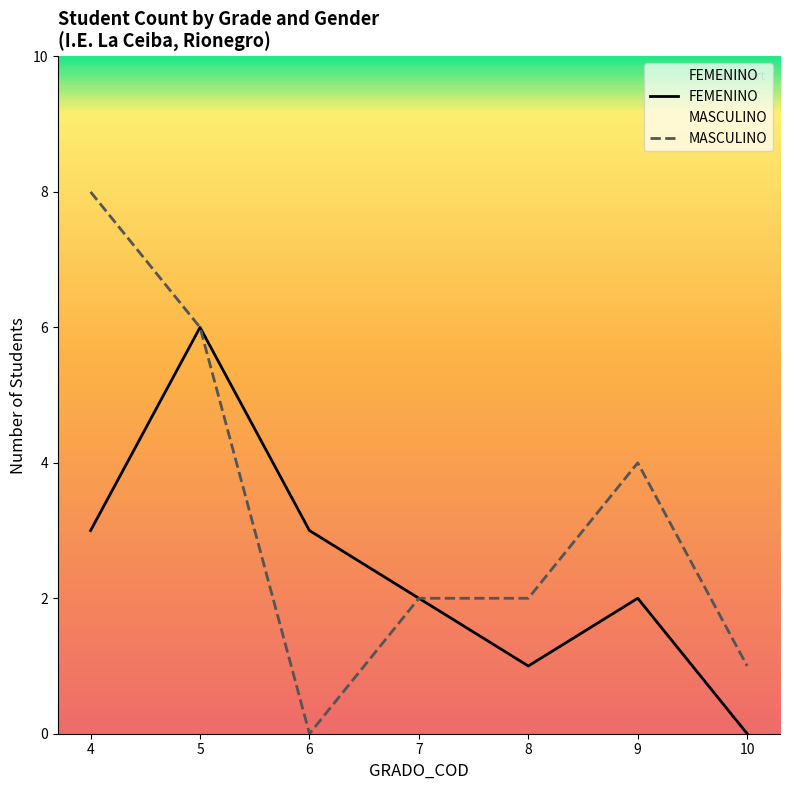

Rank the series by their maximum value, from highest to lowest.

MASCULINO, FEMENINO